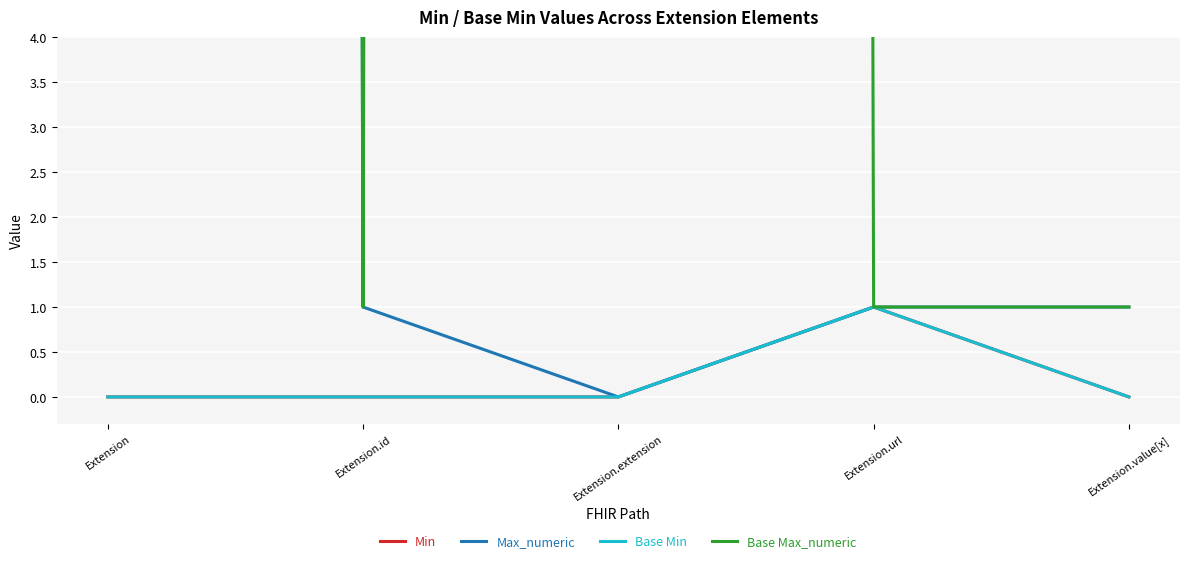

True or false: Min has a value of -1 at Extension.

False